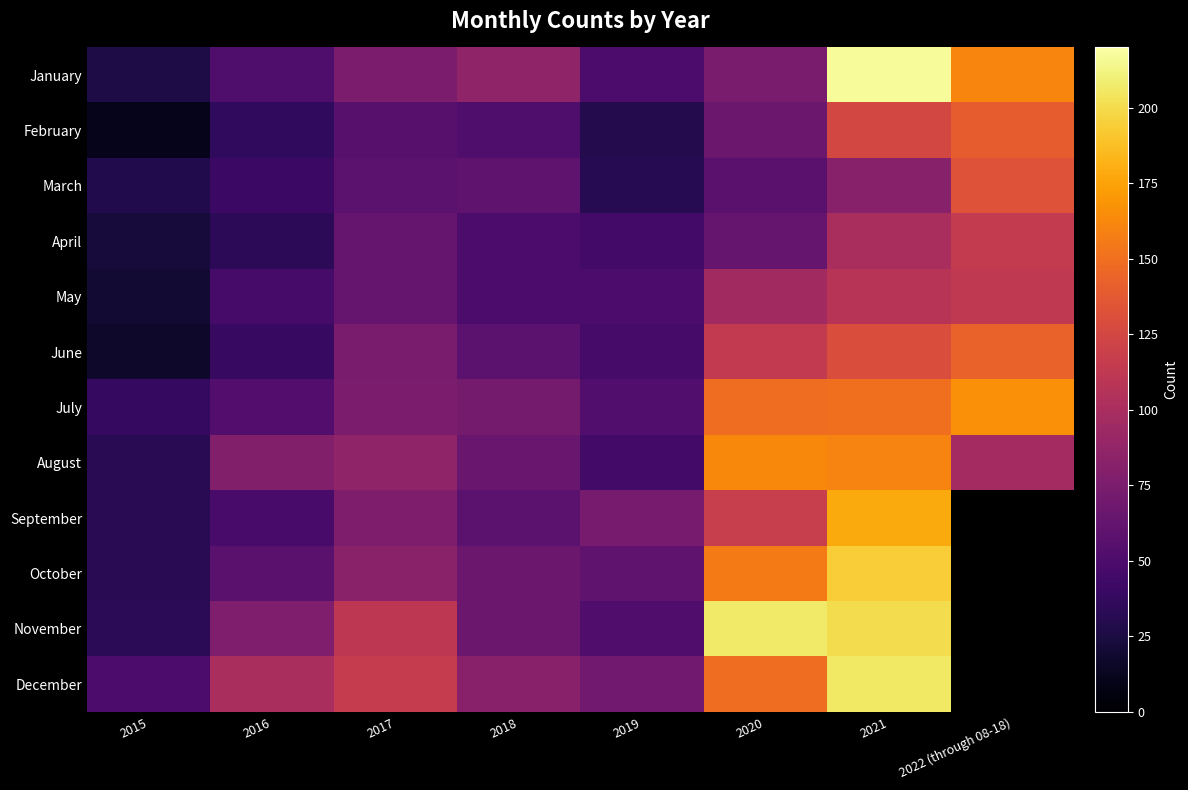

Reading left to right, list all the values displayed in this chart.

January: 2015=26	2016=51	2017=75	2018=86	2019=49	2020=74	2021=217	2022 (through 08-18)=161
February: 2015=11	2016=36	2017=56	2018=51	2019=30	2020=67	2021=125	2022 (through 08-18)=140
March: 2015=29	2016=41	2017=58	2018=60	2019=31	2020=57	2021=81	2022 (through 08-18)=133
April: 2015=23	2016=34	2017=64	2018=49	2019=45	2020=64	2021=100	2022 (through 08-18)=115
May: 2015=19	2016=47	2017=63	2018=49	2019=49	2020=96	2021=108	2022 (through 08-18)=113
June: 2015=17	2016=39	2017=74	2018=58	2019=47	2020=114	2021=129	2022 (through 08-18)=143
July: 2015=37	2016=54	2017=75	2018=72	2019=53	2020=149	2021=150	2022 (through 08-18)=166
August: 2015=32	2016=79	2017=86	2018=65	2019=45	2020=163	2021=160	2022 (through 08-18)=97
September: 2015=32	2016=48	2017=76	2018=58	2019=73	2020=117	2021=178	2022 (through 08-18)=0
October: 2015=32	2016=57	2017=83	2018=67	2019=60	2020=156	2021=194	2022 (through 08-18)=0
November: 2015=33	2016=77	2017=111	2018=67	2019=52	2020=207	2021=201	2022 (through 08-18)=0
December: 2015=49	2016=100	2017=116	2018=82	2019=69	2020=149	2021=206	2022 (through 08-18)=0